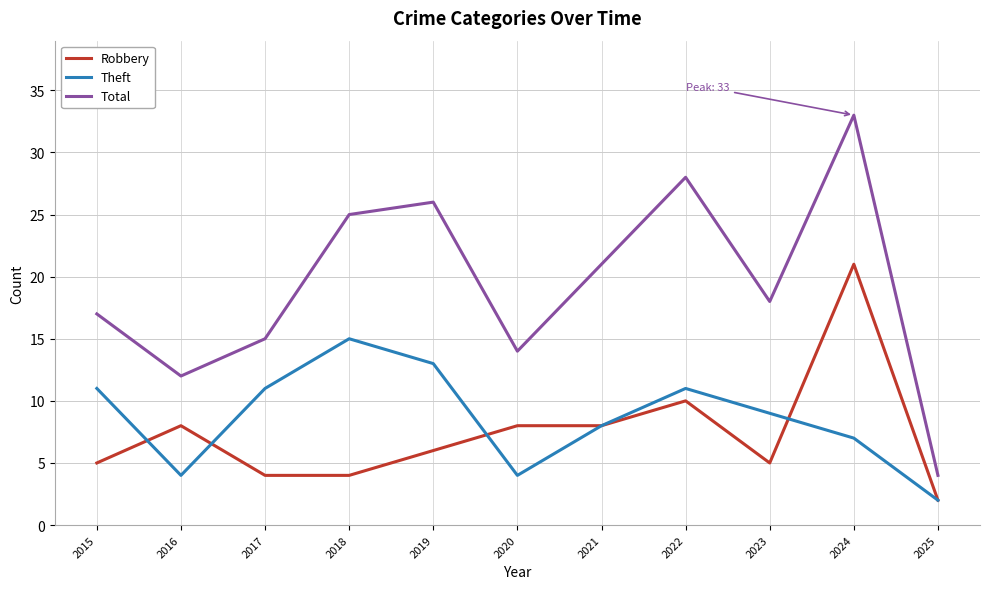

At which label does Theft first exceed 9?

2015